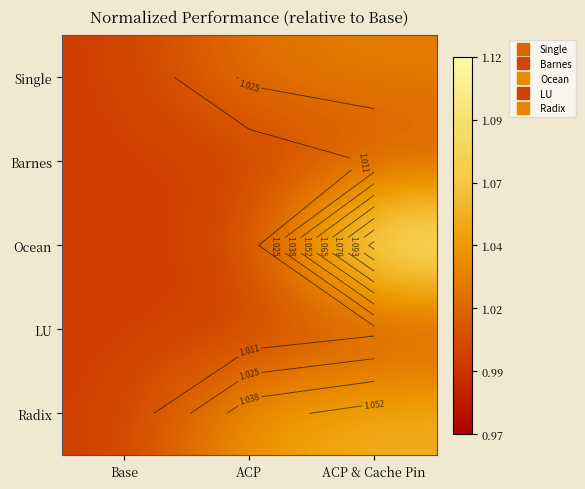

At which category does the chart reach its peak across all series?

ACP & Cache Pin